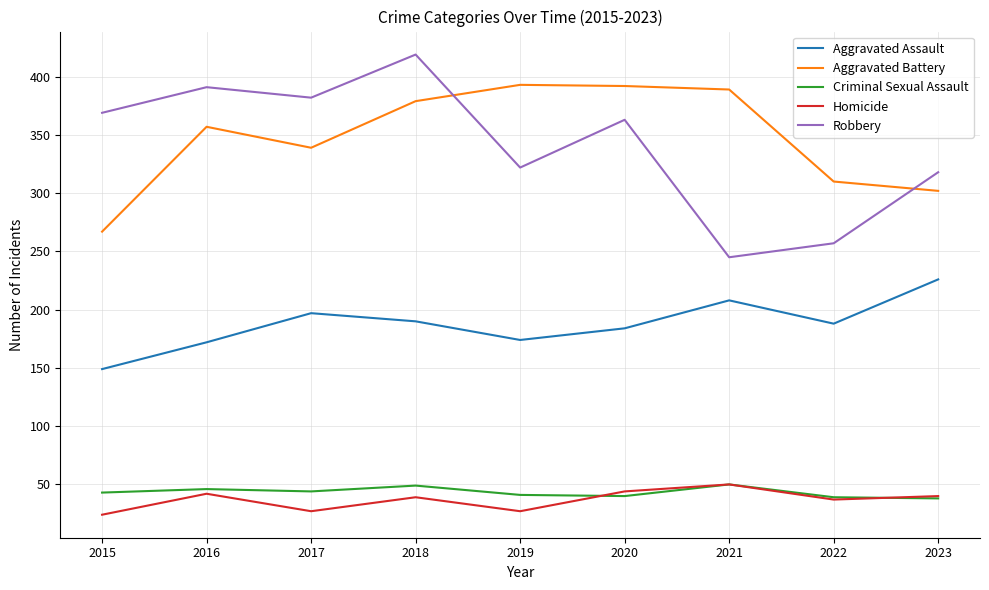

What is the total value across all series at 2015?

852